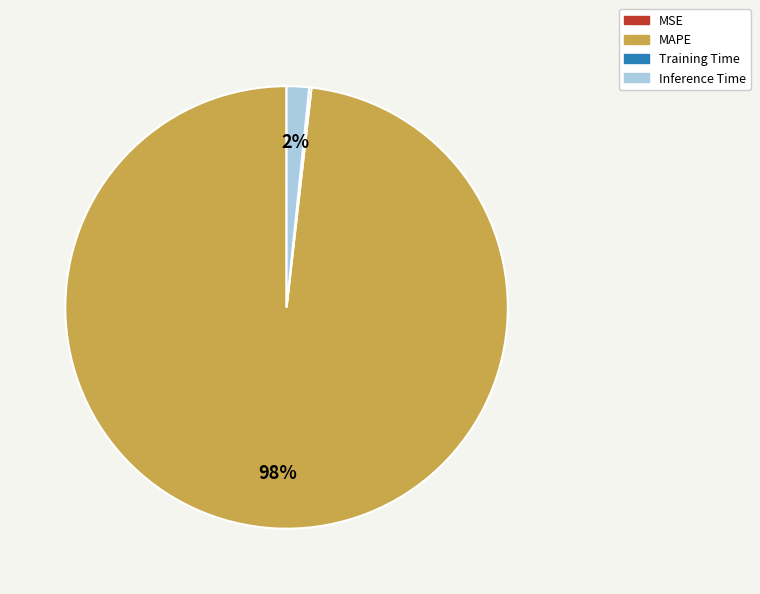

To the nearest percent, what is the average slice percentage?

25%